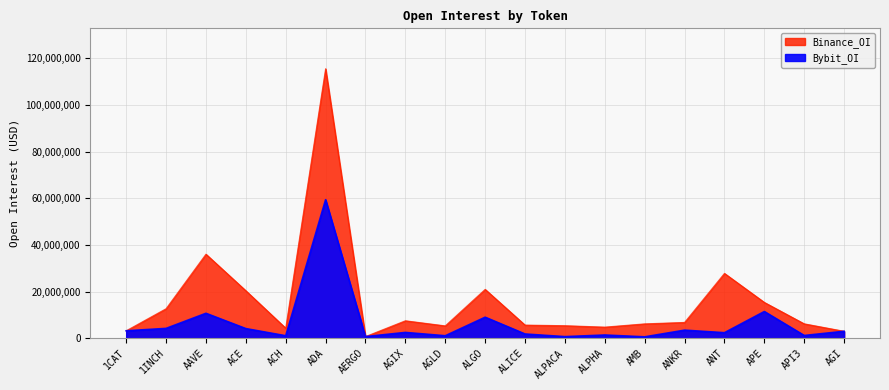

Where is the data nearest to the value 30021054?

APE